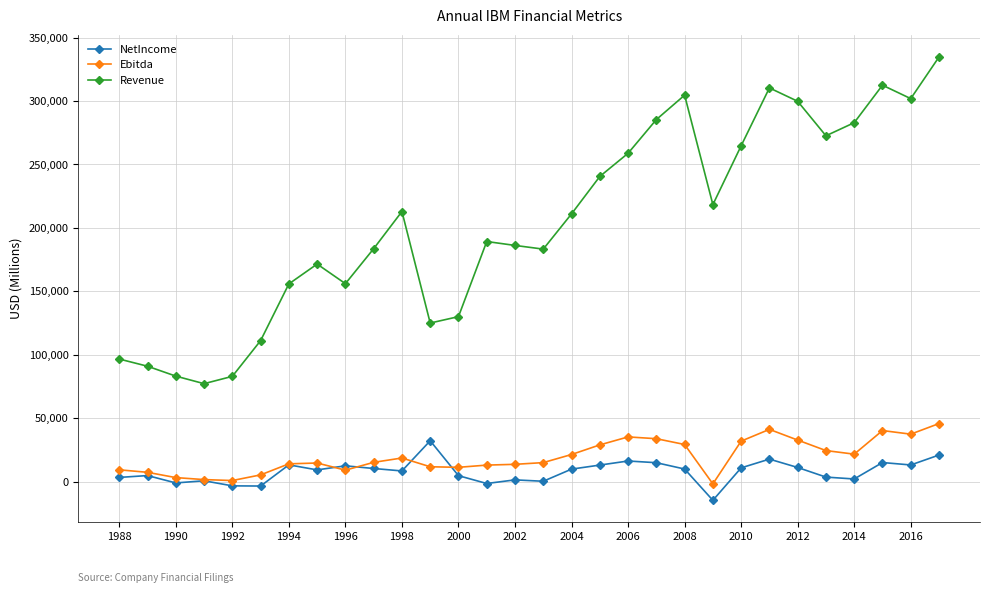

What is the maximum value for Ebitda?

45789